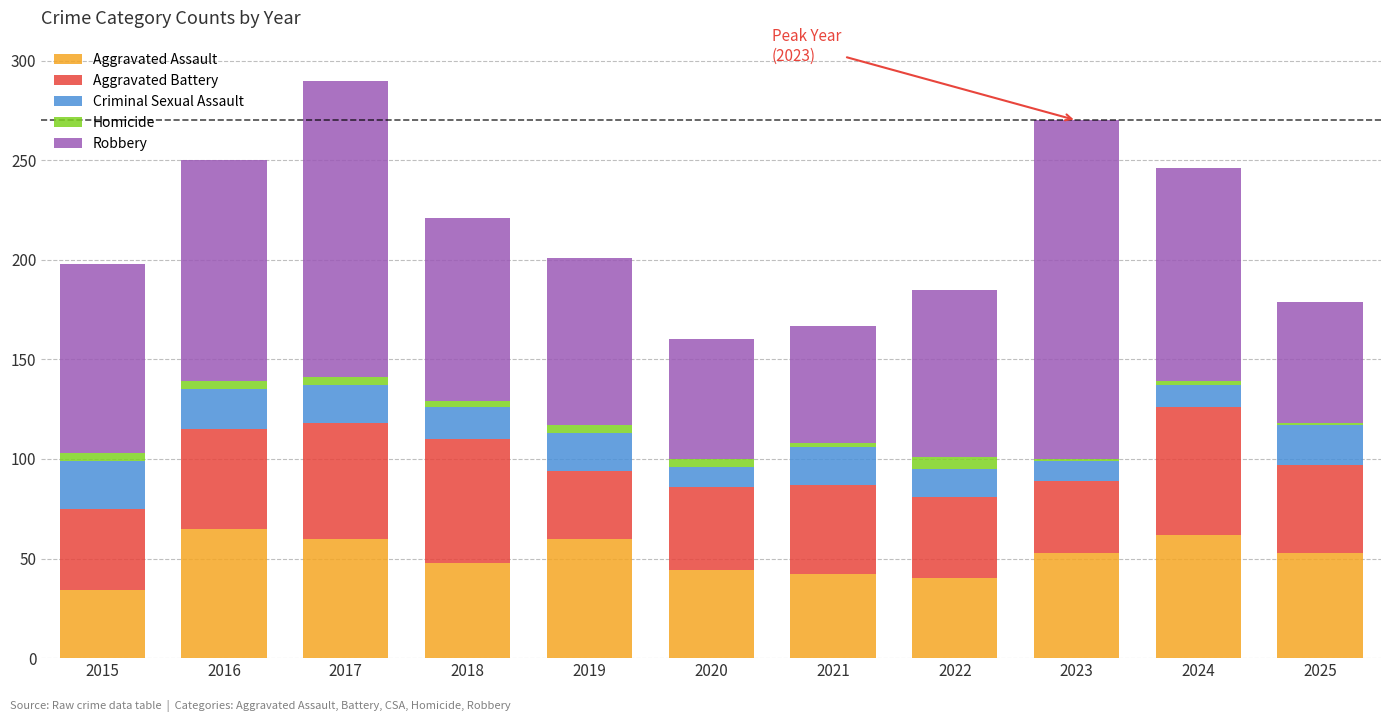

The Aggravated Assault series shows 44 at 2020. True or false?

True